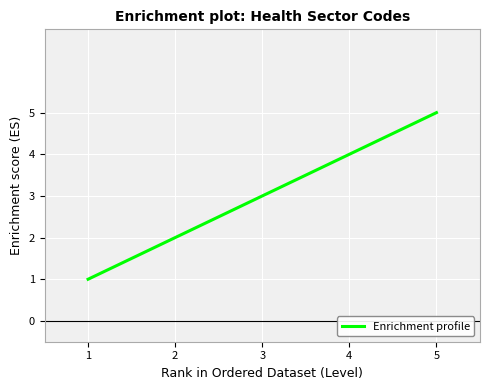

Is it true that the value at 5 is 8?

False